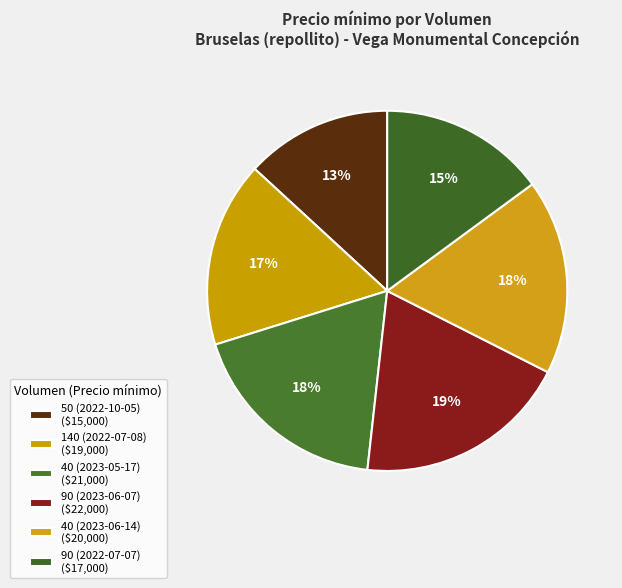

Between 40 (2023-06-14) and 50 (2022-10-05), which is larger?

40 (2023-06-14)